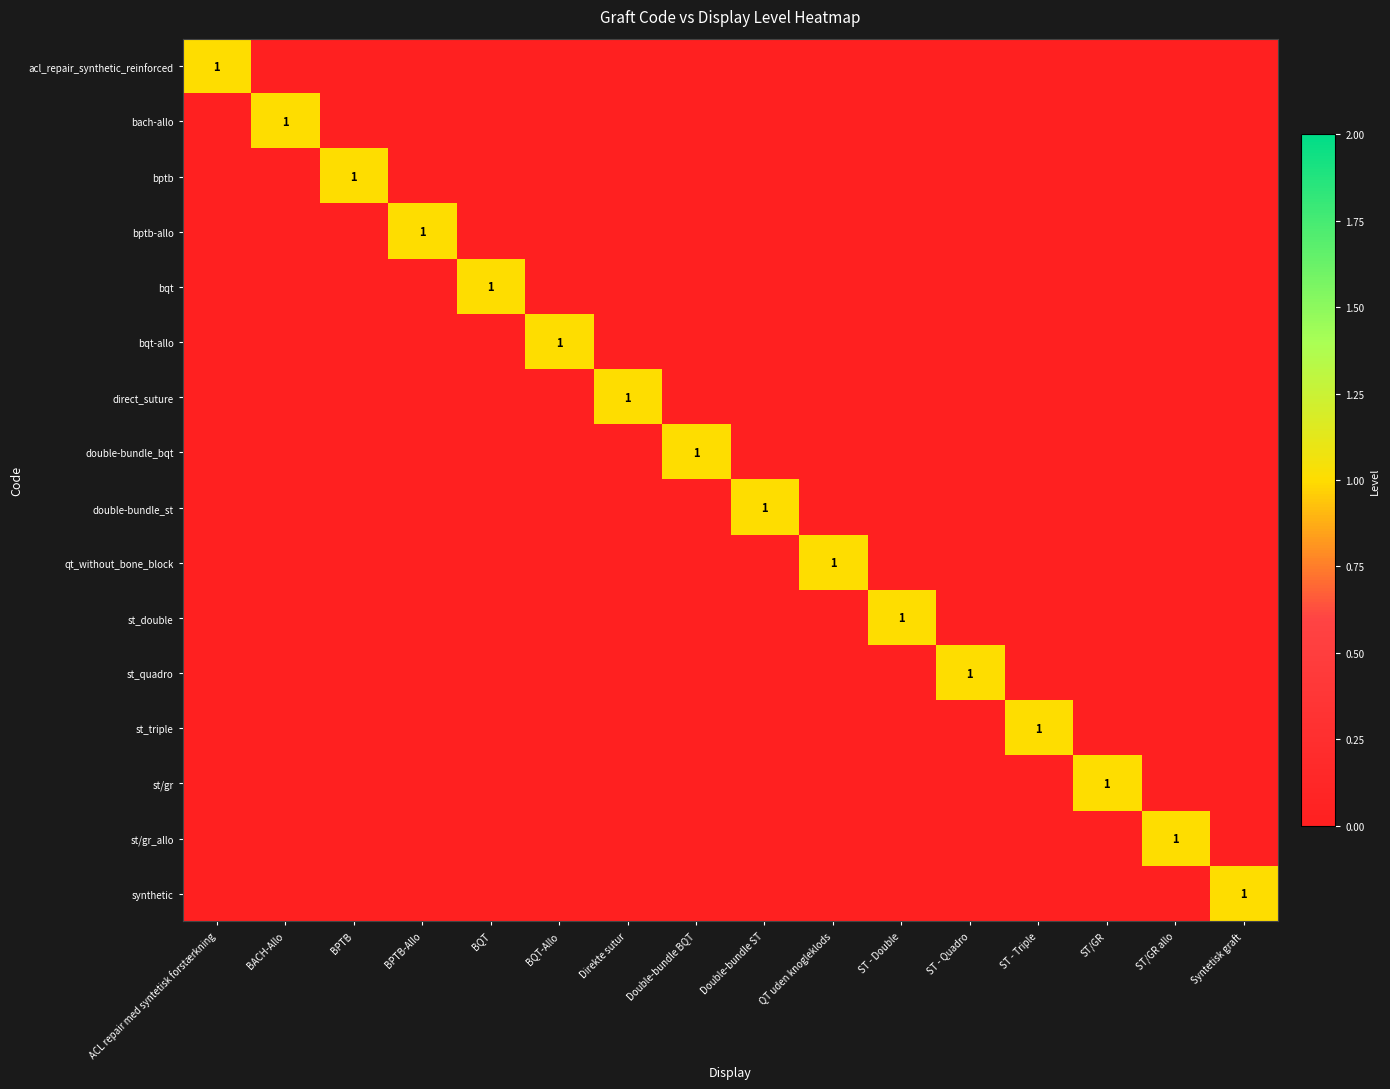

How many series are shown in this chart?

16